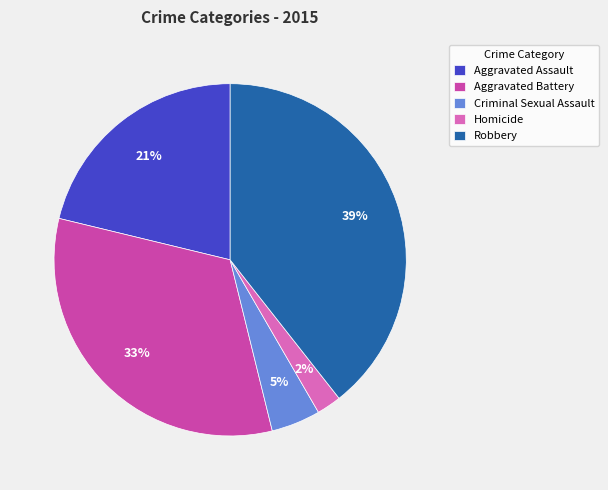

Combined, do Robbery and Criminal Sexual Assault account for over 50%?

No